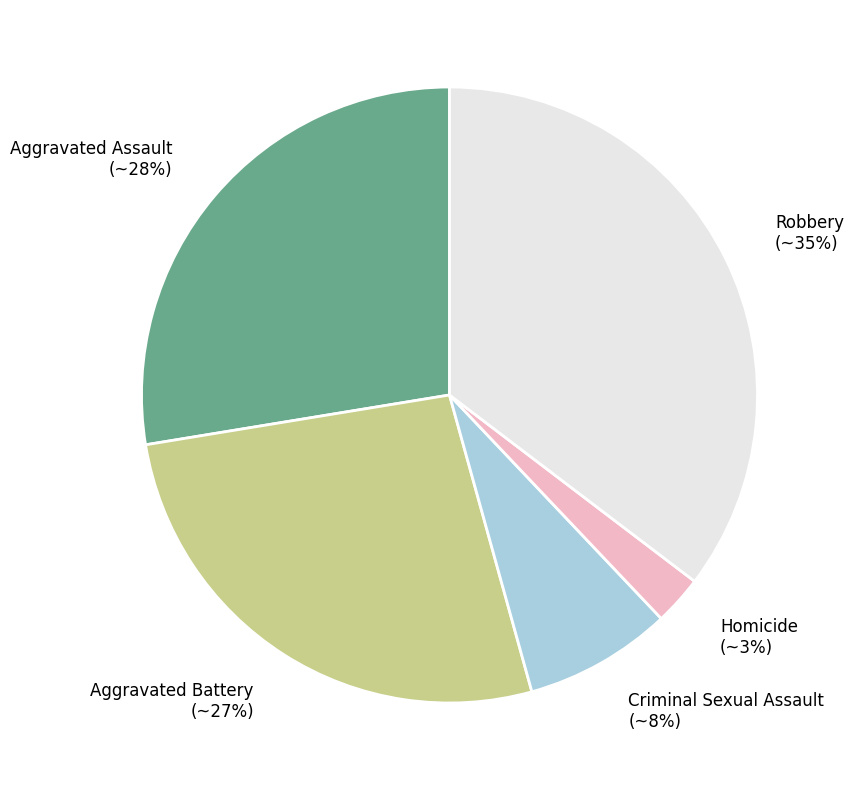

Is there any slice that represents more than half of the pie?

No